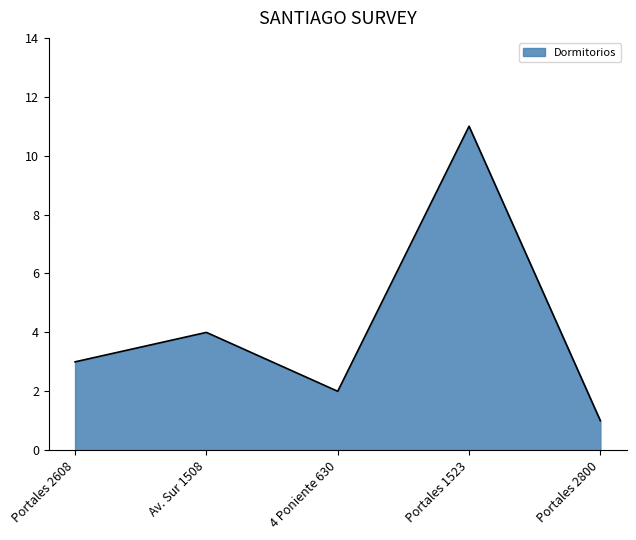

Where is the first local minimum?

4 Poniente 630